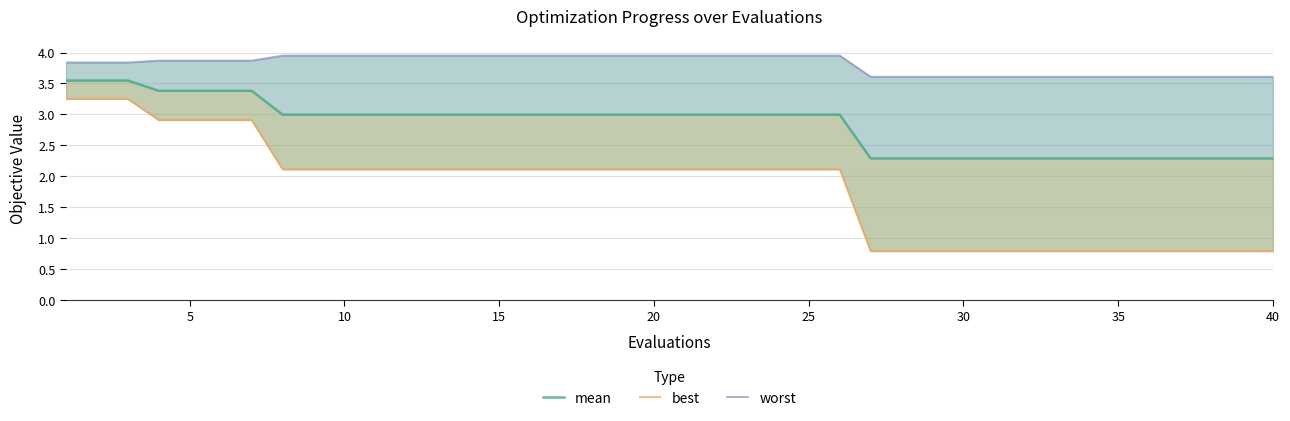

True or false: best and mean cross at least once.

False